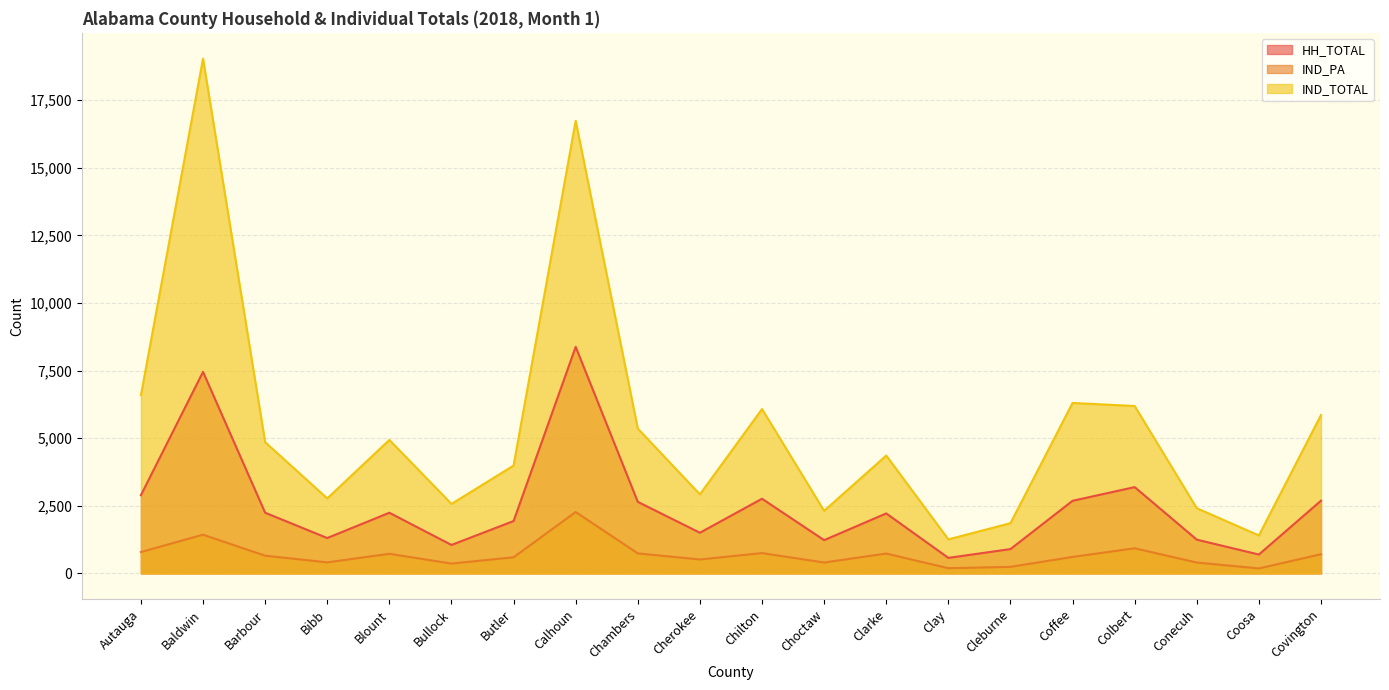

What is the value of the IND_TOTAL point at the 1st from the left?

6589